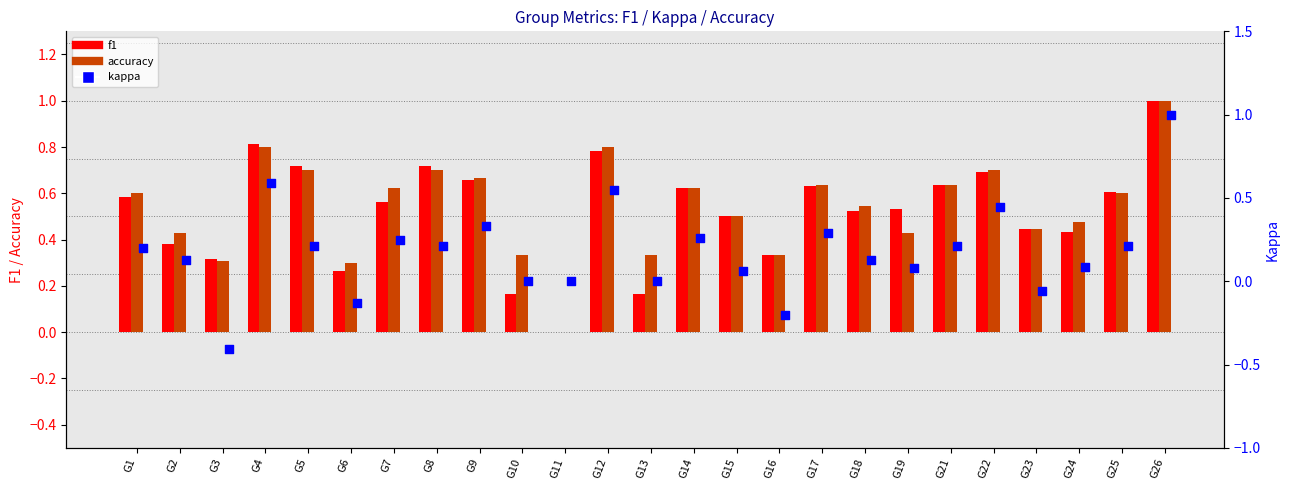

Which series has the widest spread of Y values?

kappa